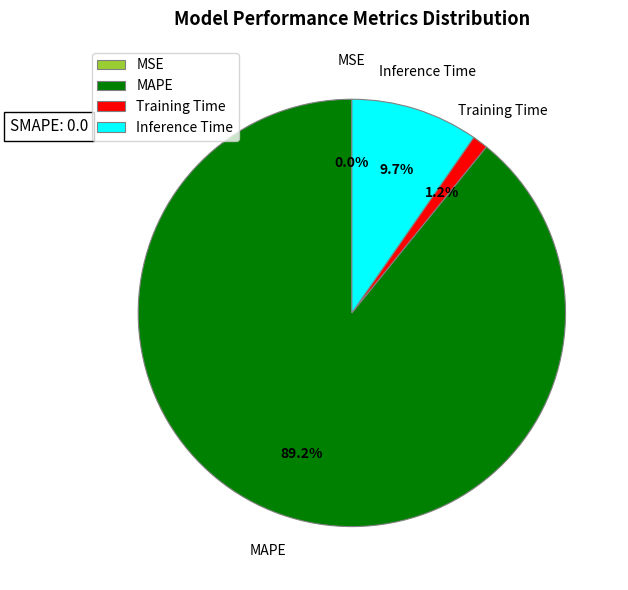

To the nearest percent, what portion does Training Time represent?

1%